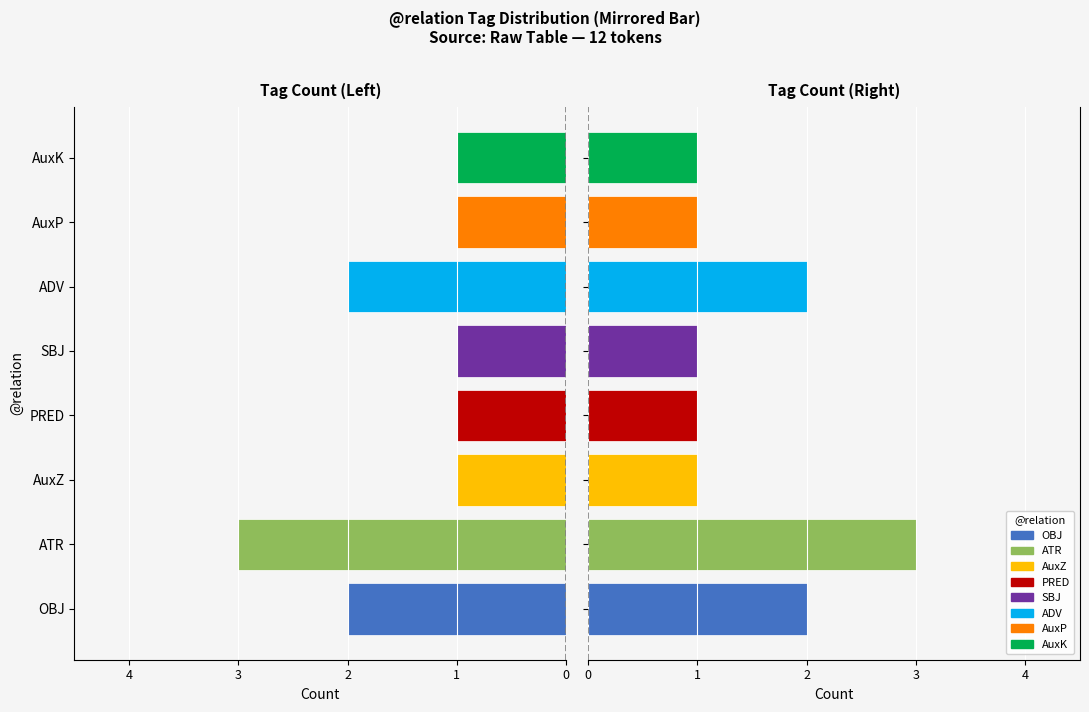

What is the average value?

2